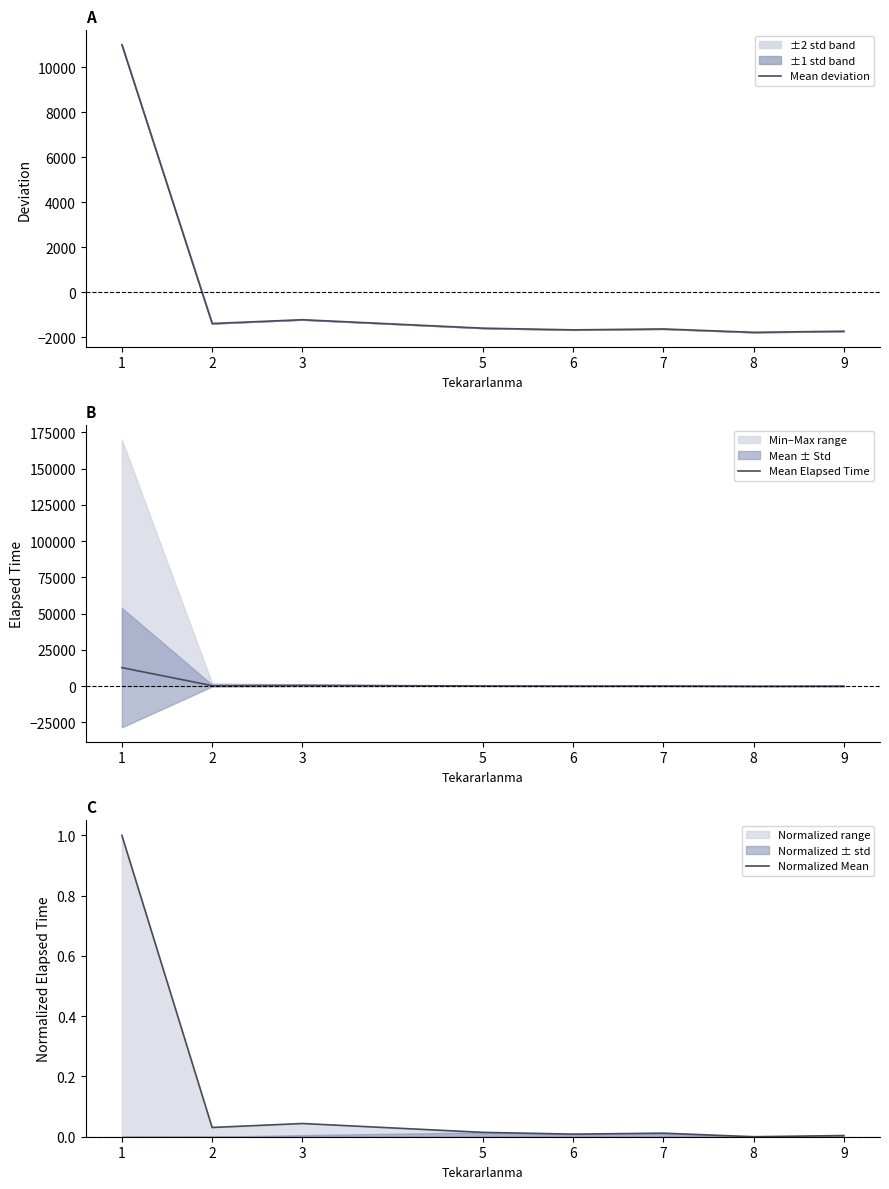

What are all the series names shown in the legend?

Mean deviation, Mean Elapsed Time, Normalized Mean